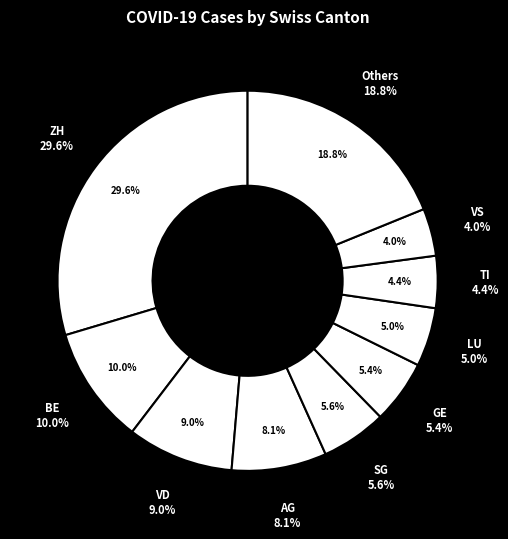

The UR slice represents 0% of the pie. True or false?

True